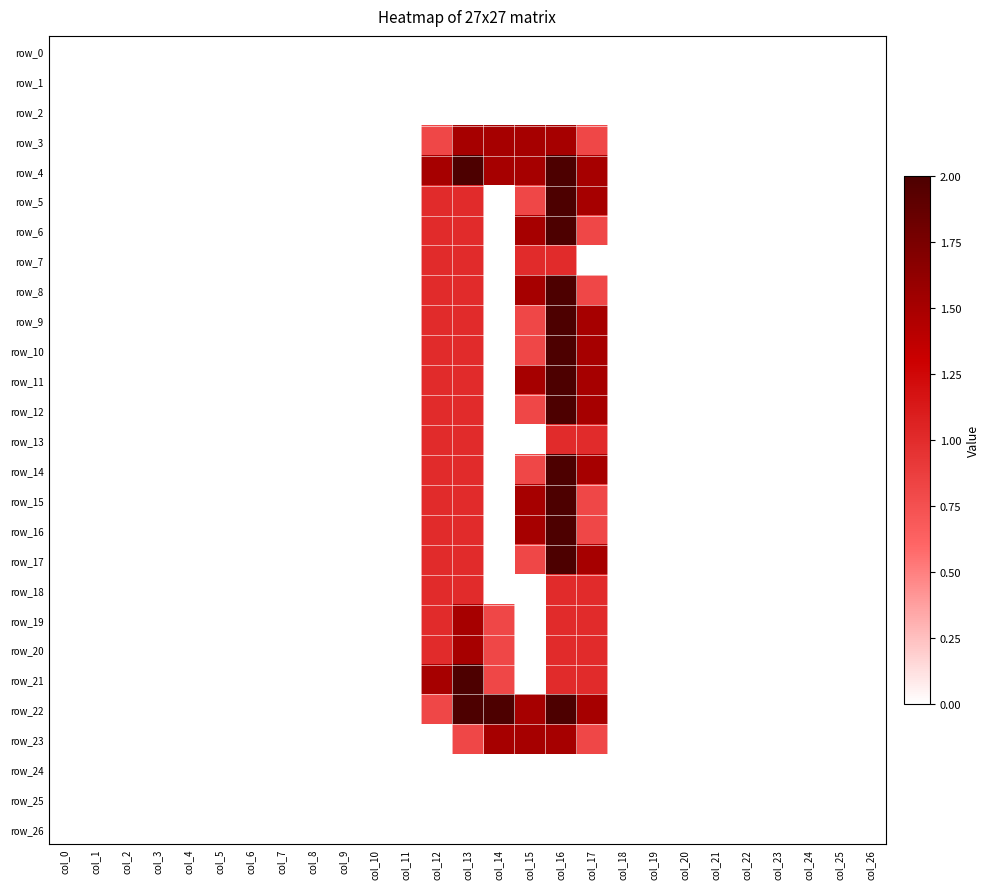

Rank the series at col_23 from highest to lowest value.

row_0, row_1, row_2, row_3, row_4, row_5, row_6, row_7, row_8, row_9, row_10, row_11, row_12, row_13, row_14, row_15, row_16, row_17, row_18, row_19, row_20, row_21, row_22, row_23, row_24, row_25, row_26